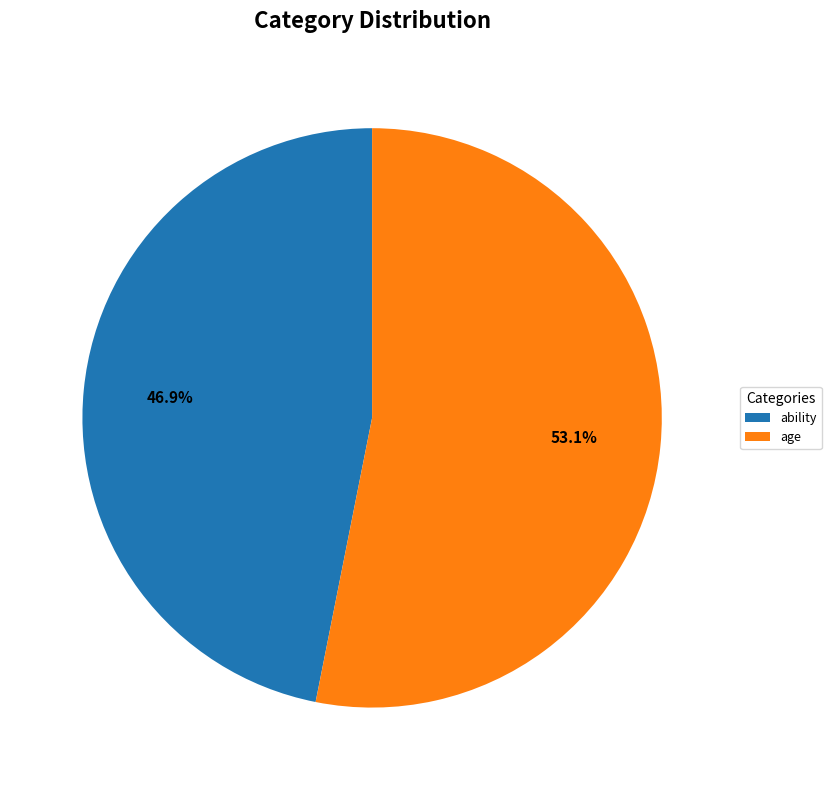

Does ability account for over 50% of the chart?

No